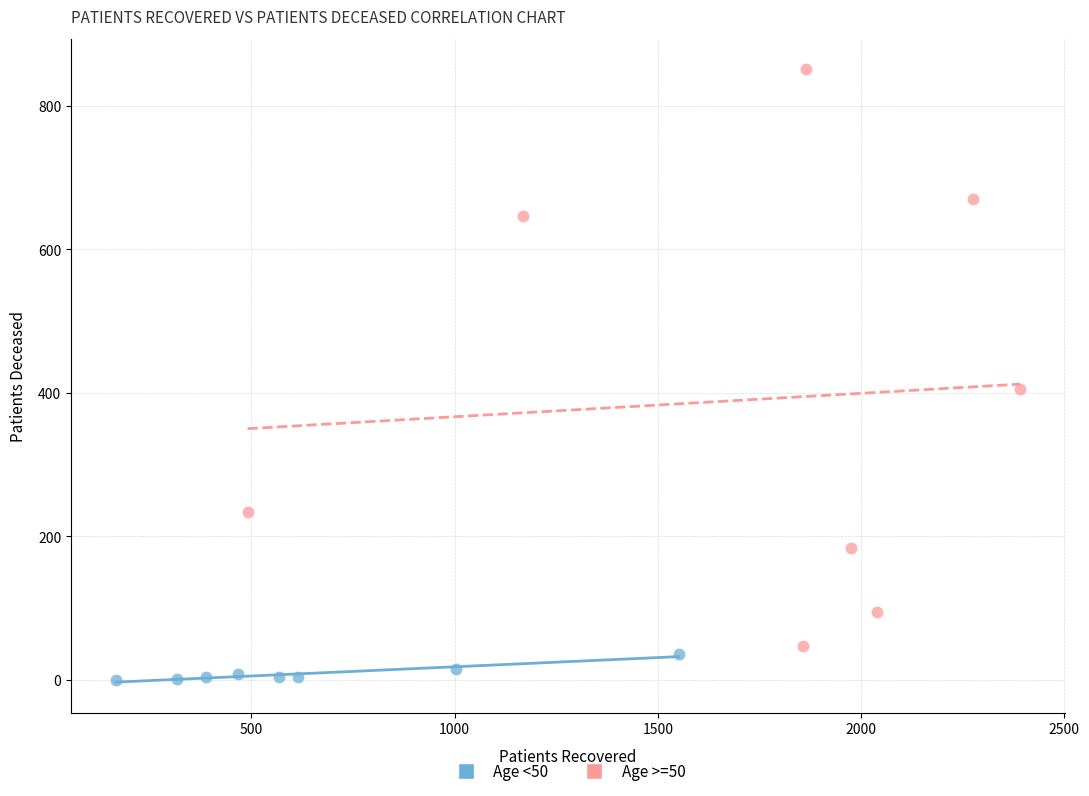

Which series has the largest Y range (max minus min)?

Age >=50